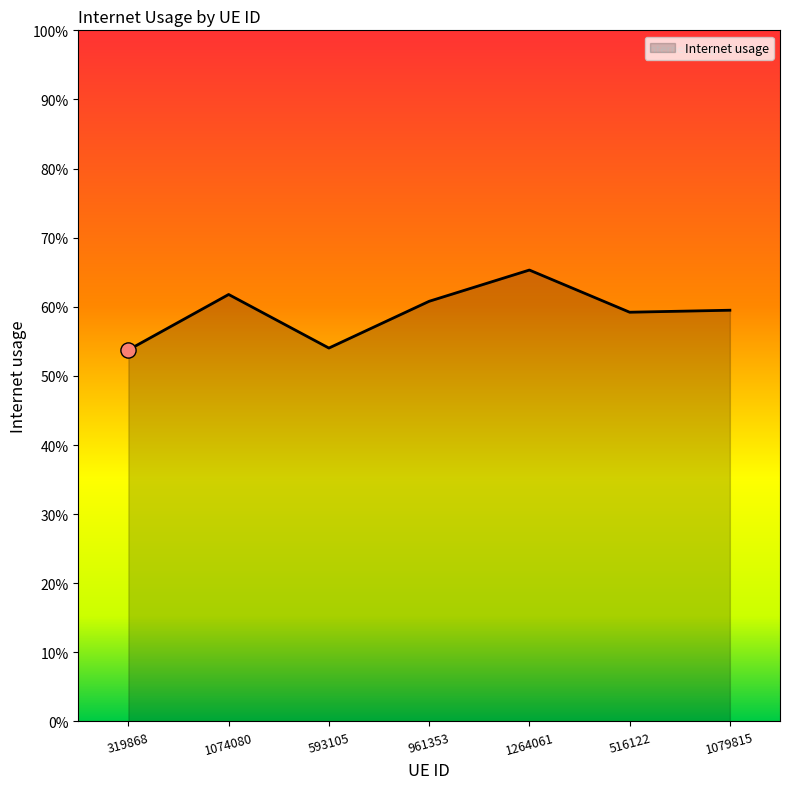

Is this an area chart (filled region under the line)?

Yes